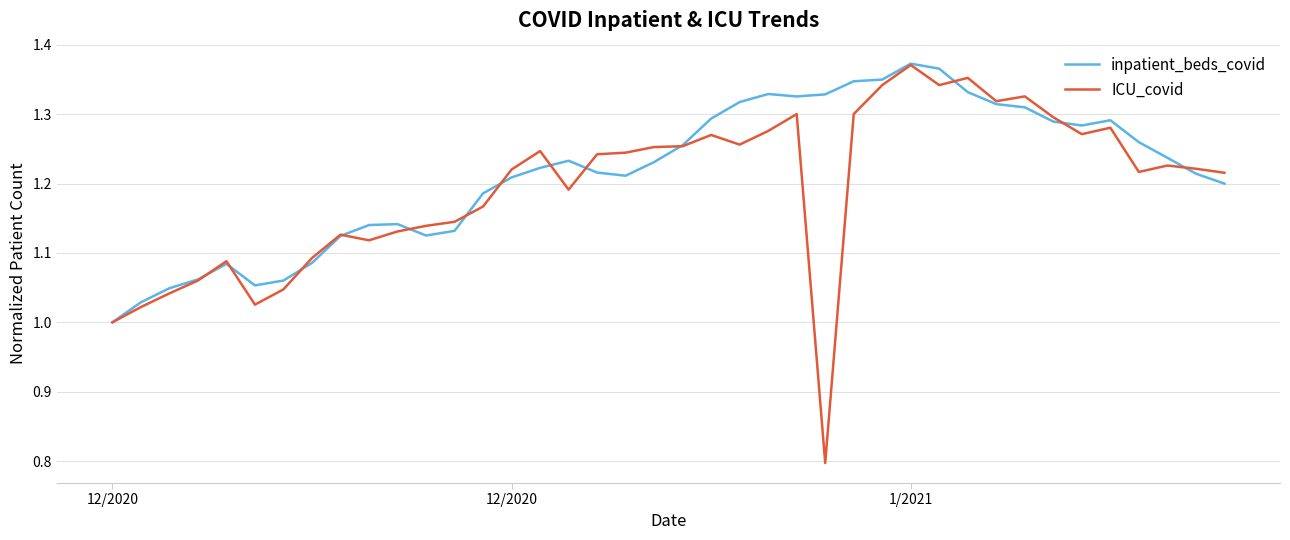

Which series has the widest spread of values?

ICU_covid